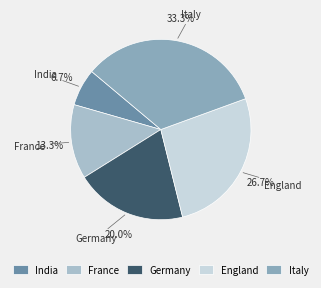

Combined, do France and Italy account for over 50%?

No